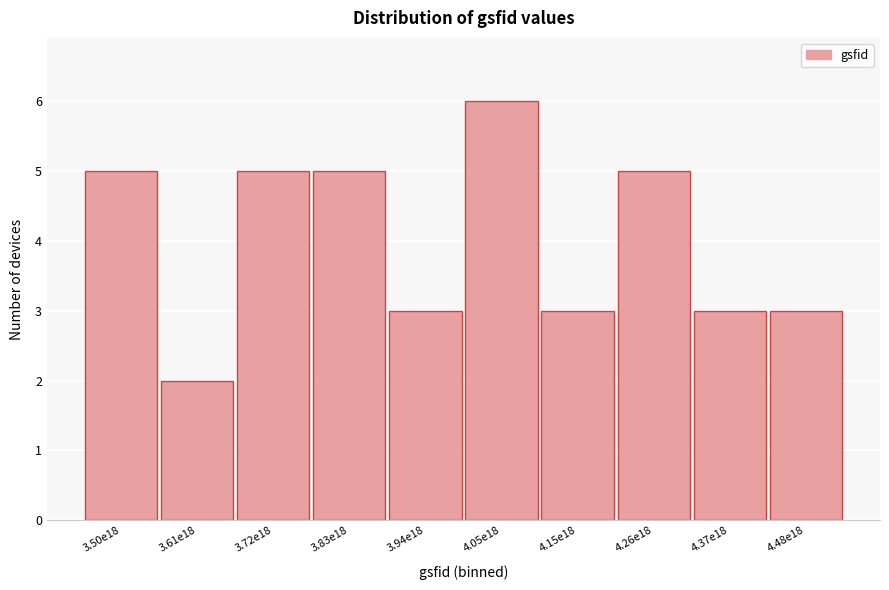

Reading right to left, extract all data points from this chart.

3	3	5	3	6	3	5	5	2	5